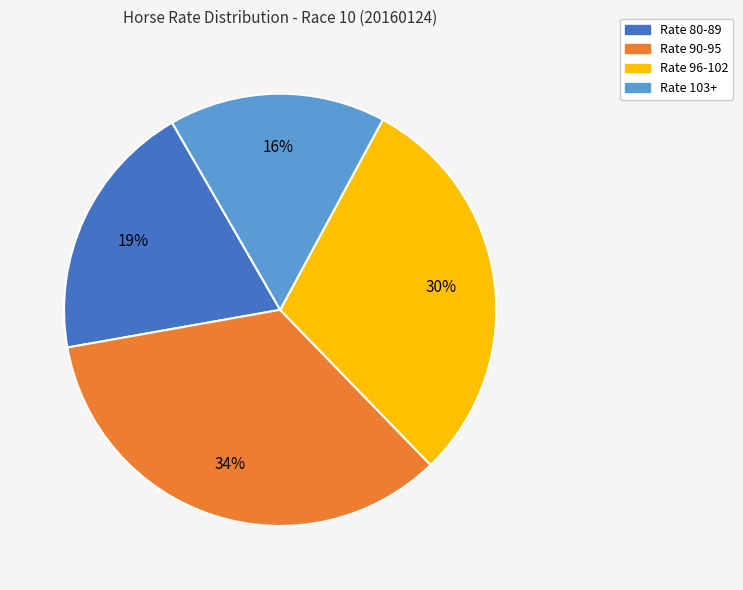

To the nearest percent, what is the average slice percentage?

25%